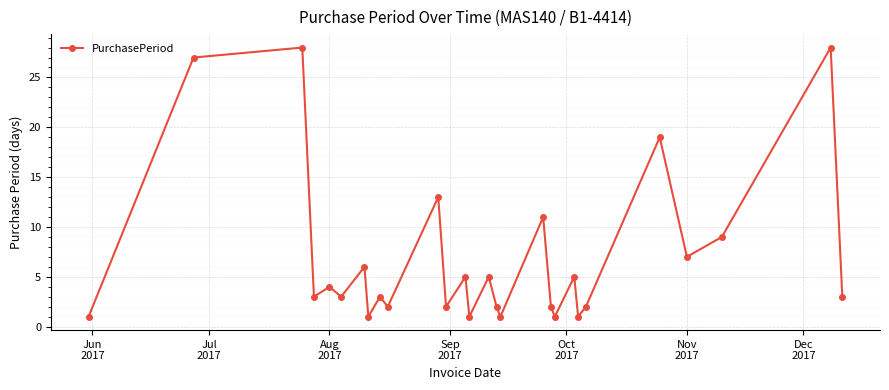

What is the maximum value shown in the chart?

28